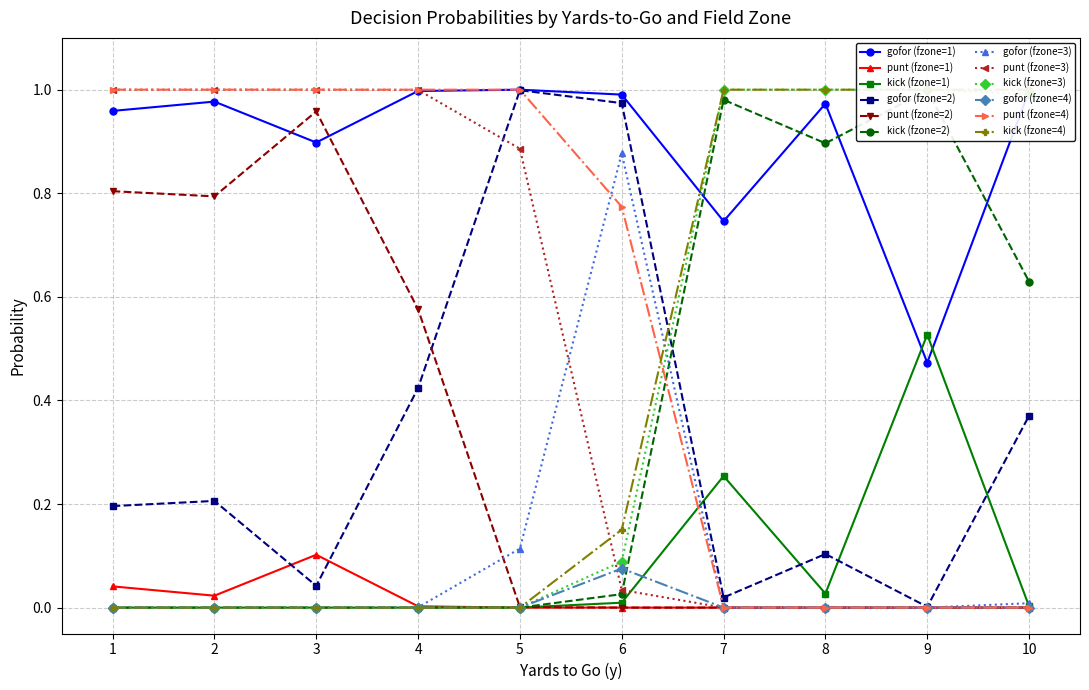

Does the chart have visible grid lines?

Yes